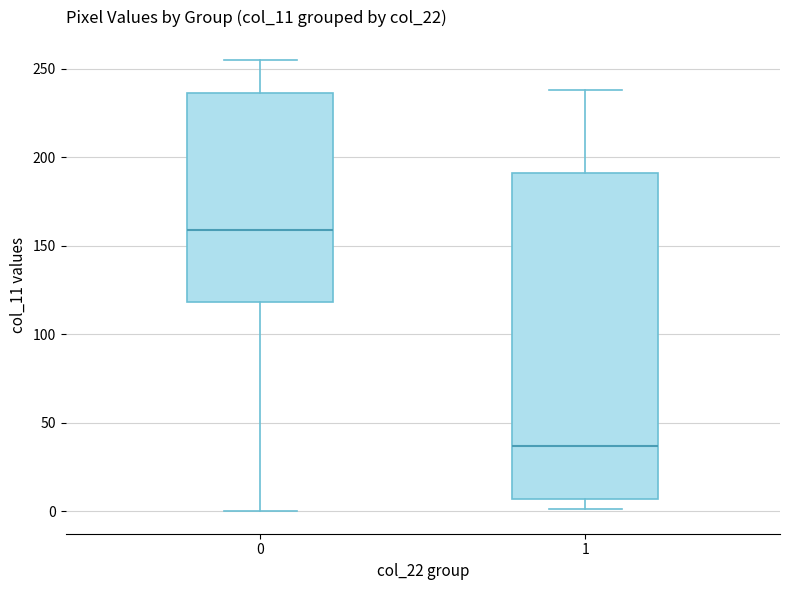

Reading left to right, read every box against the y-axis: the position of its median line, the range the box covers, and the ends of its whiskers. The values are not printed on the chart, so give them approximately, as read against the axis.

0: median 160, box 120 to 235, whiskers 0 to 255
1: median 35, box 5 to 190, whiskers 0 to 240